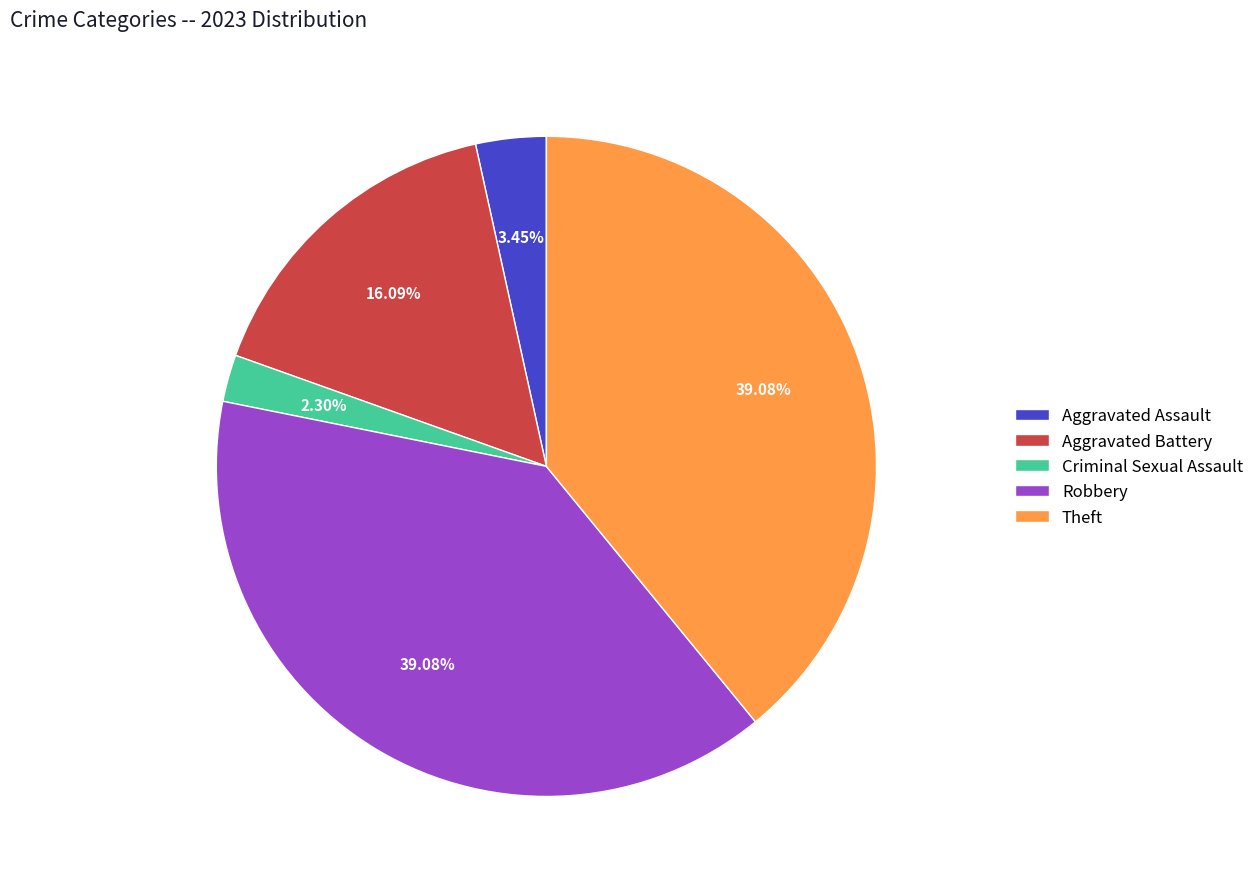

Does any single category account for the majority?

No